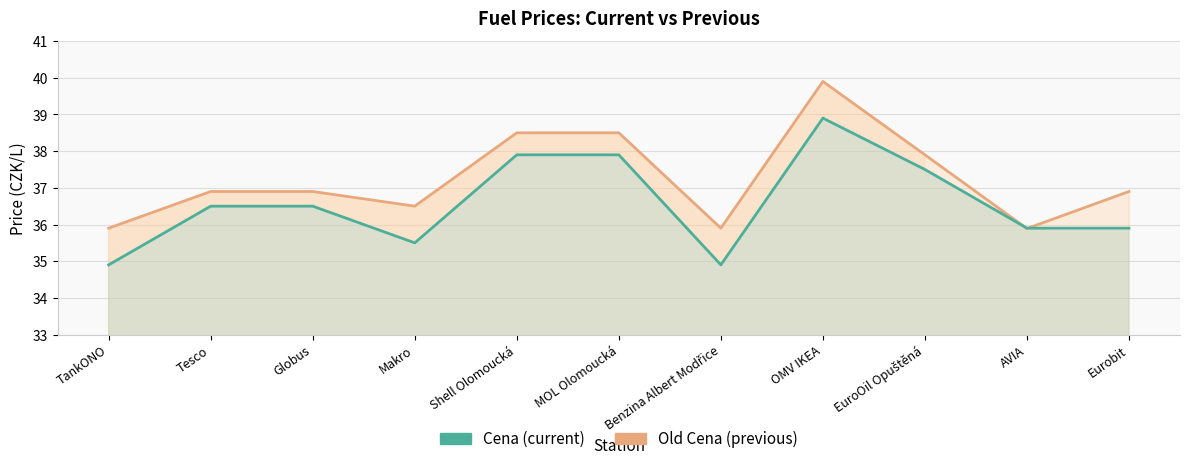

True or false: Cena has more than 0 interior local peaks.

True